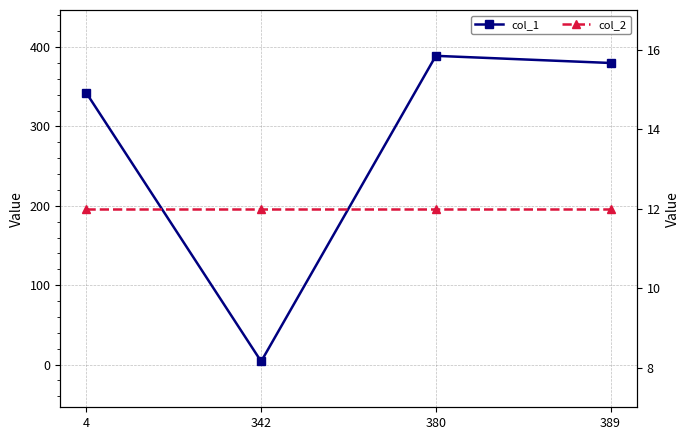

Is it true that col_1 equals 670 at 380?

False